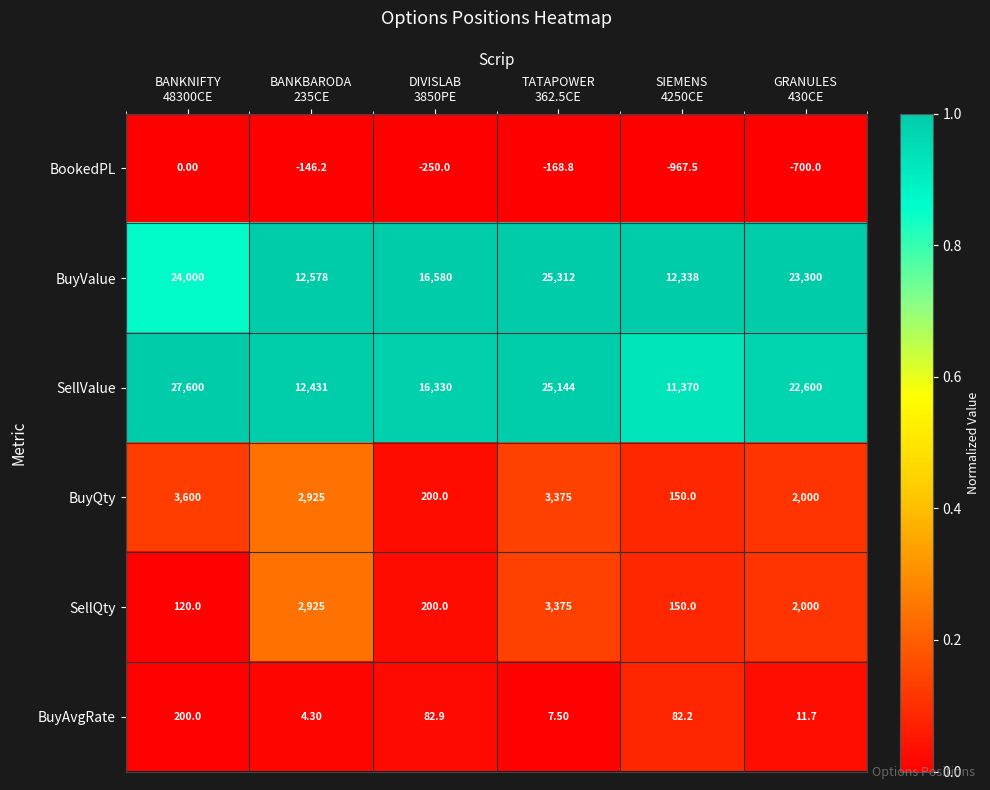

Which series has the largest total across all categories?

SellValue